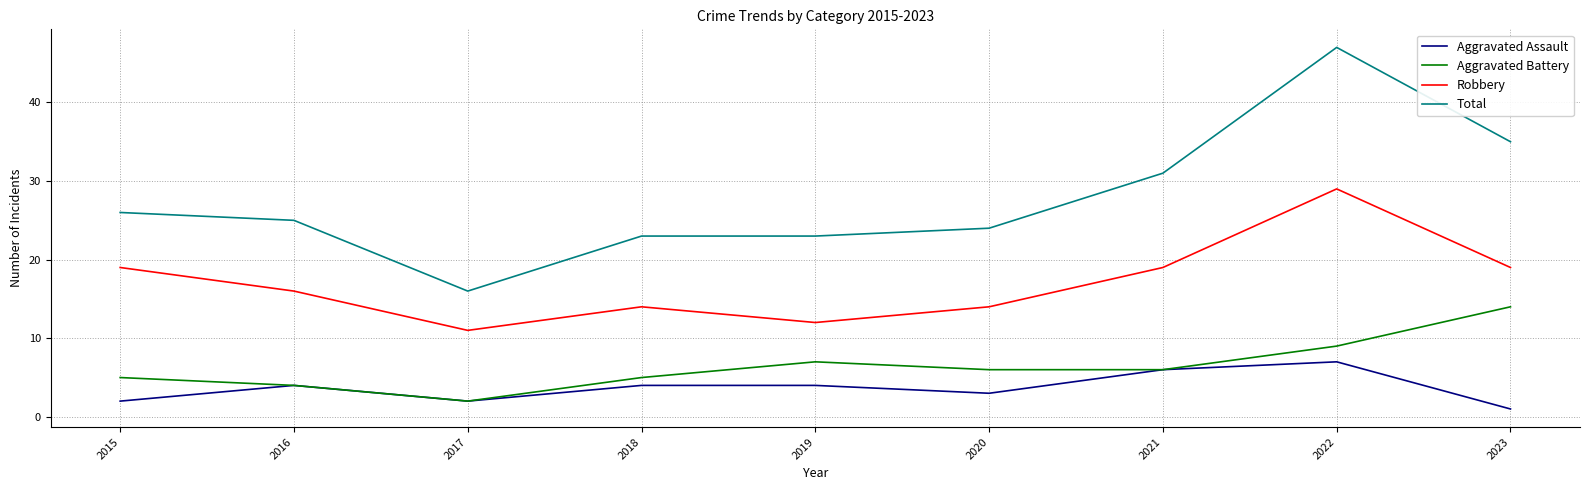

What is the average value of the Robbery series?

17